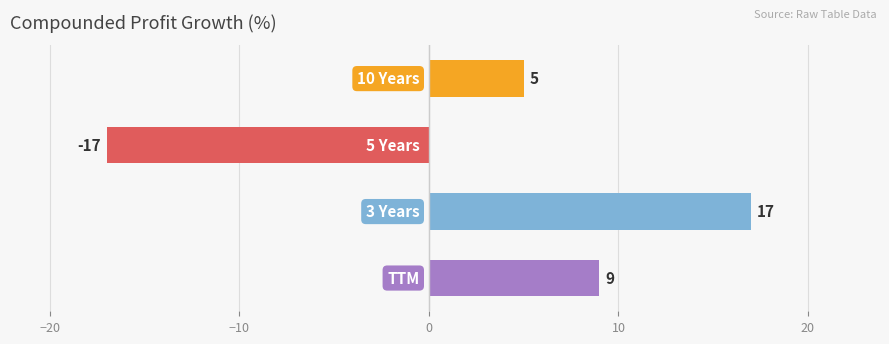

How many values are between 5 and 17?

3